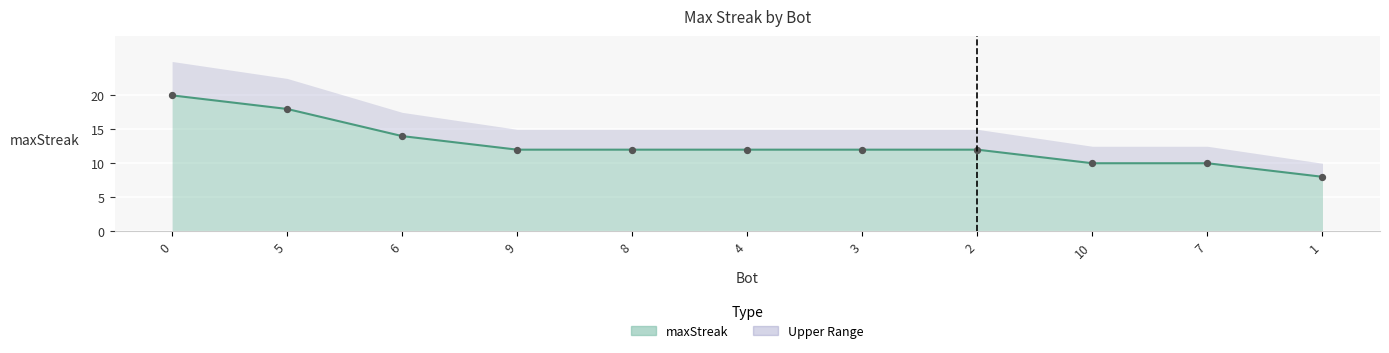

What is the change in value from 7 to 1?

-2